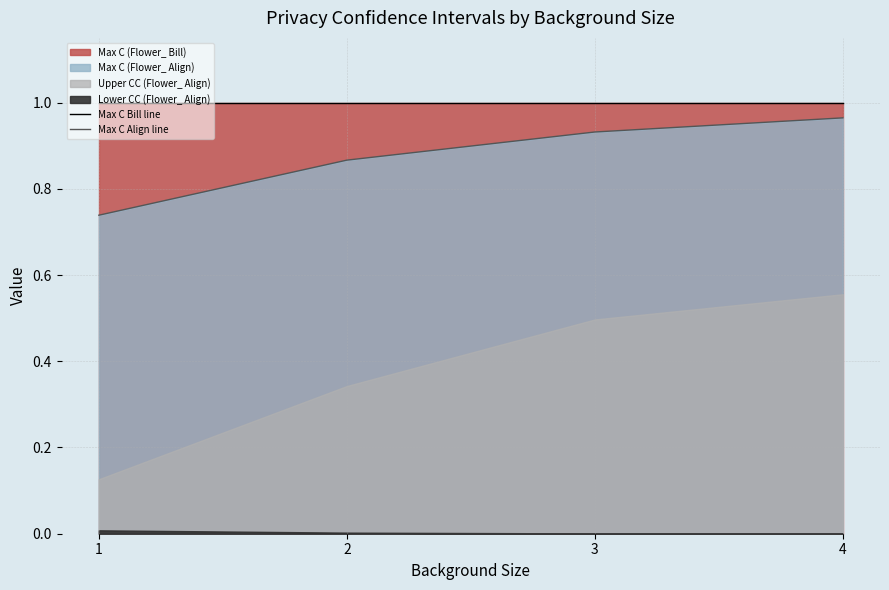

What is the sum of the Max C Bill line values at 1 and 4?

2.0